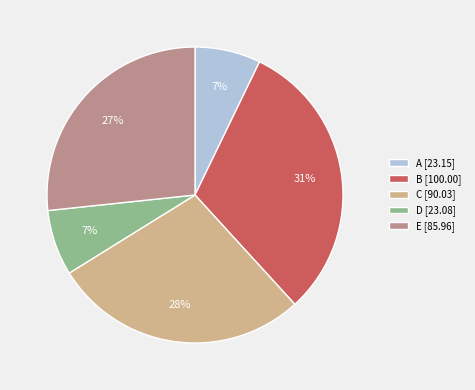

What is the largest slice in the pie chart?

B